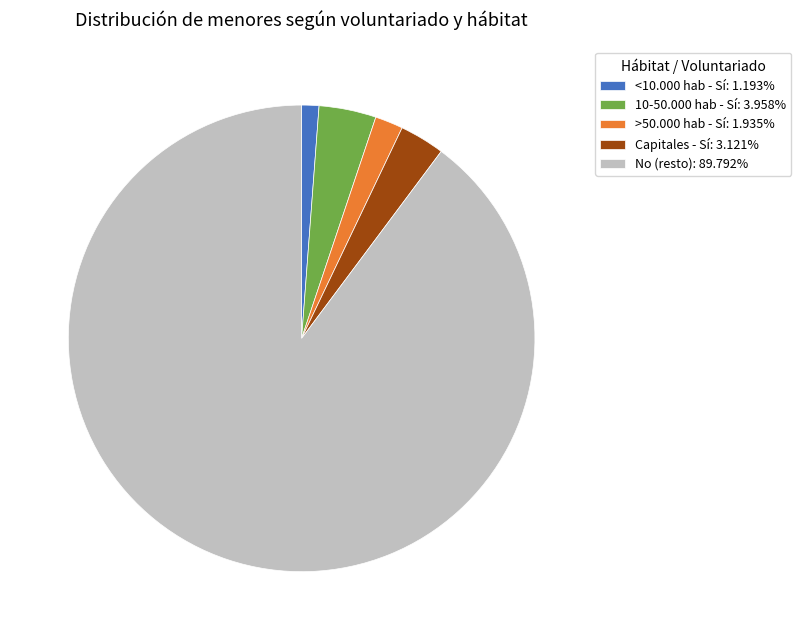

How many segments does this pie chart have?

5